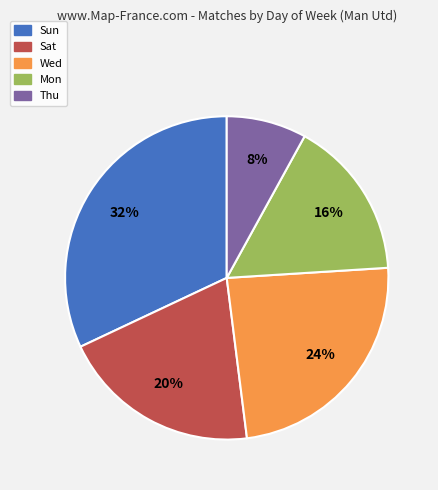

Is Wed the majority of the pie?

No